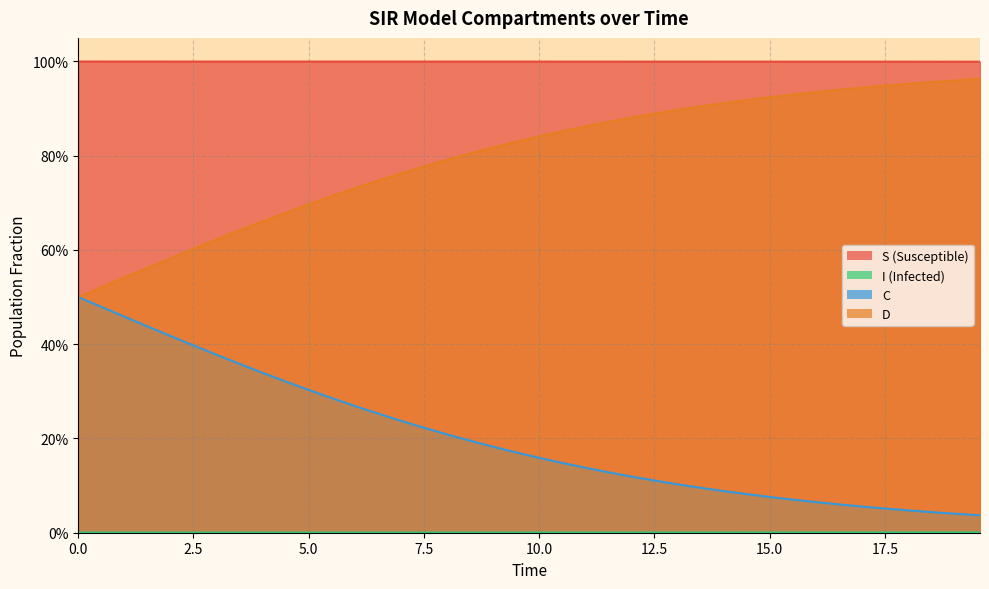

Which series has the largest total across all categories?

S